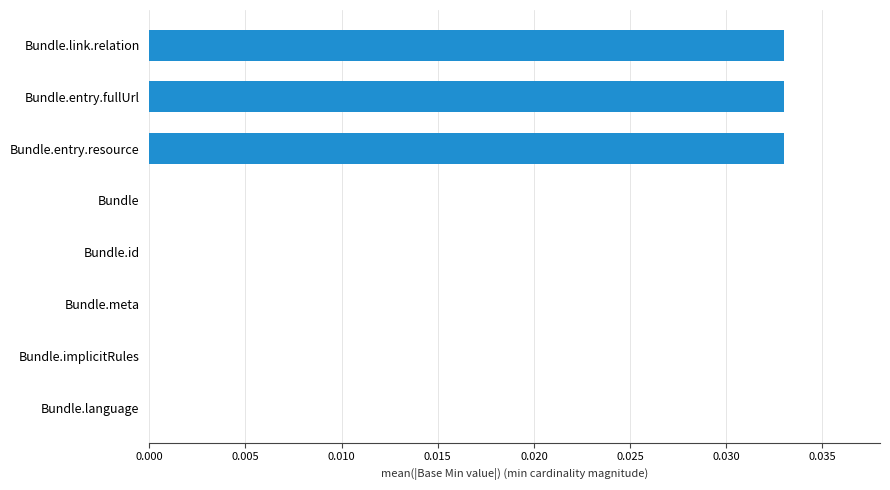

Which has a higher value, Bundle.meta or Bundle.entry.resource?

Bundle.entry.resource